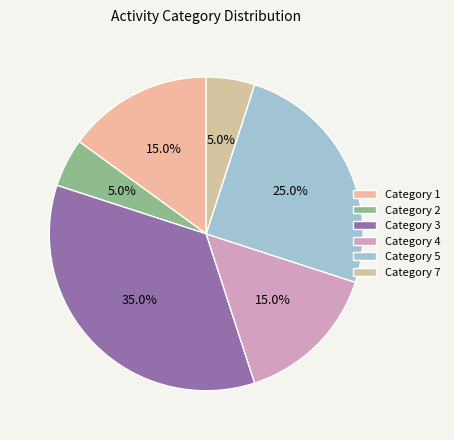

Which slice is the largest?

Category 3